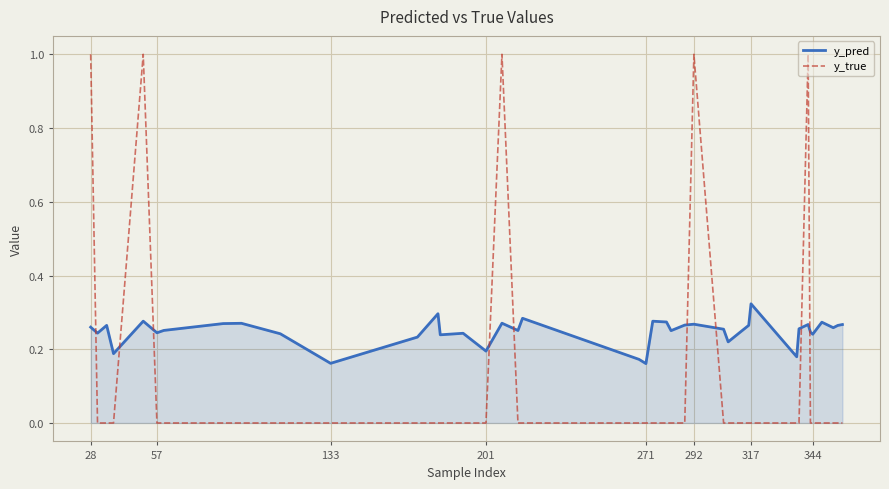

What is the greatest value displayed?

1.0